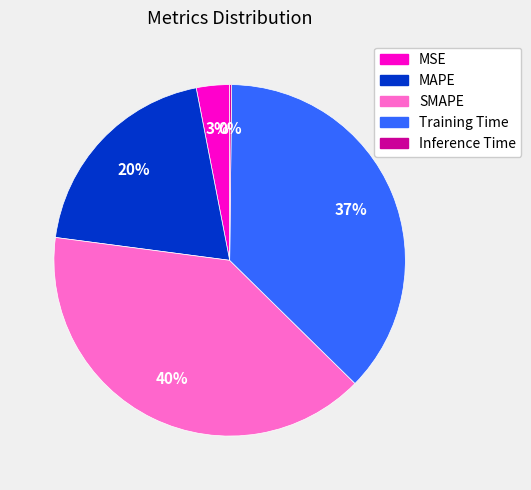

The SMAPE slice represents 40% of the pie. True or false?

True